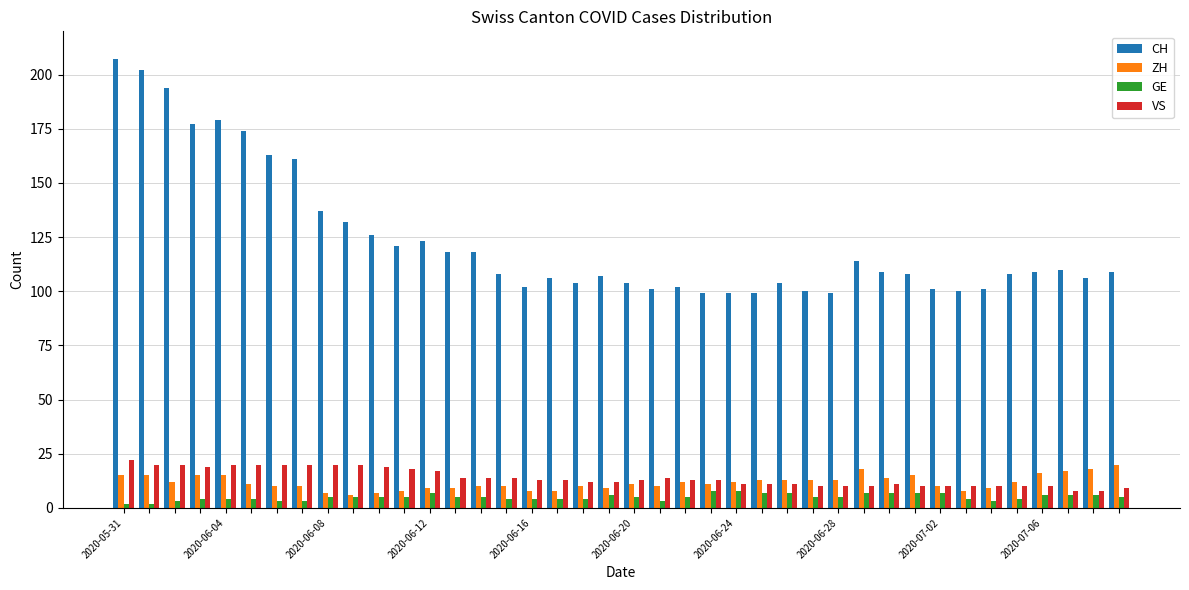

What is the greatest value displayed?

207